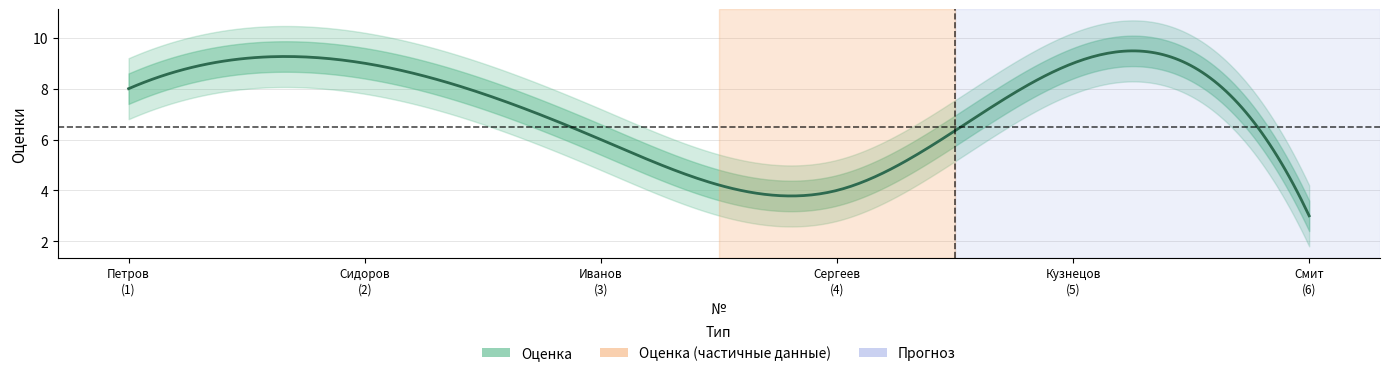

How many values are between 4 and 9?

5